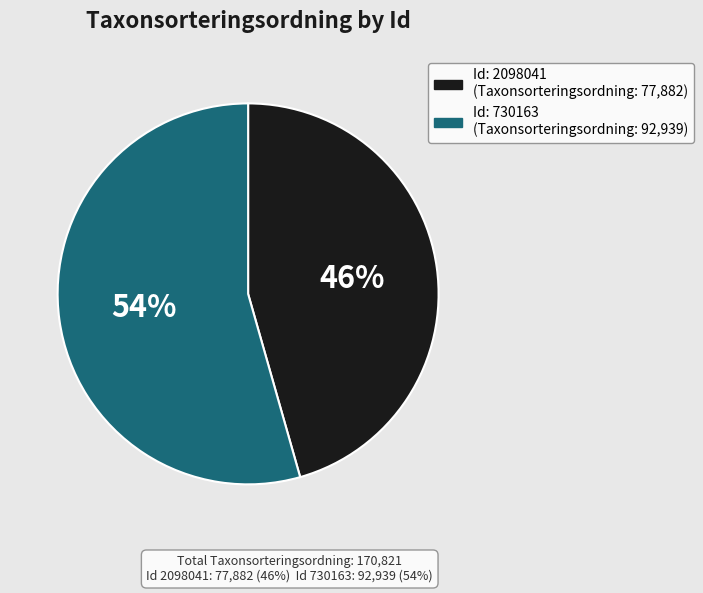

Is there any slice that represents more than half of the pie?

Yes